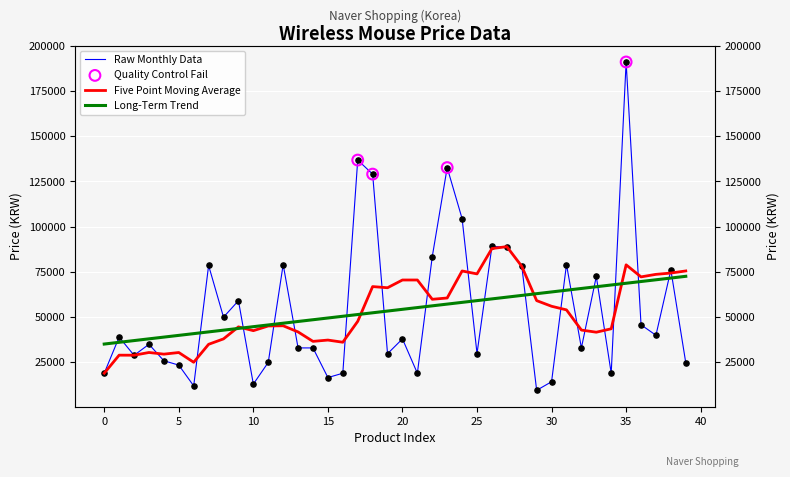

Between 13 and 17, which is larger?

17